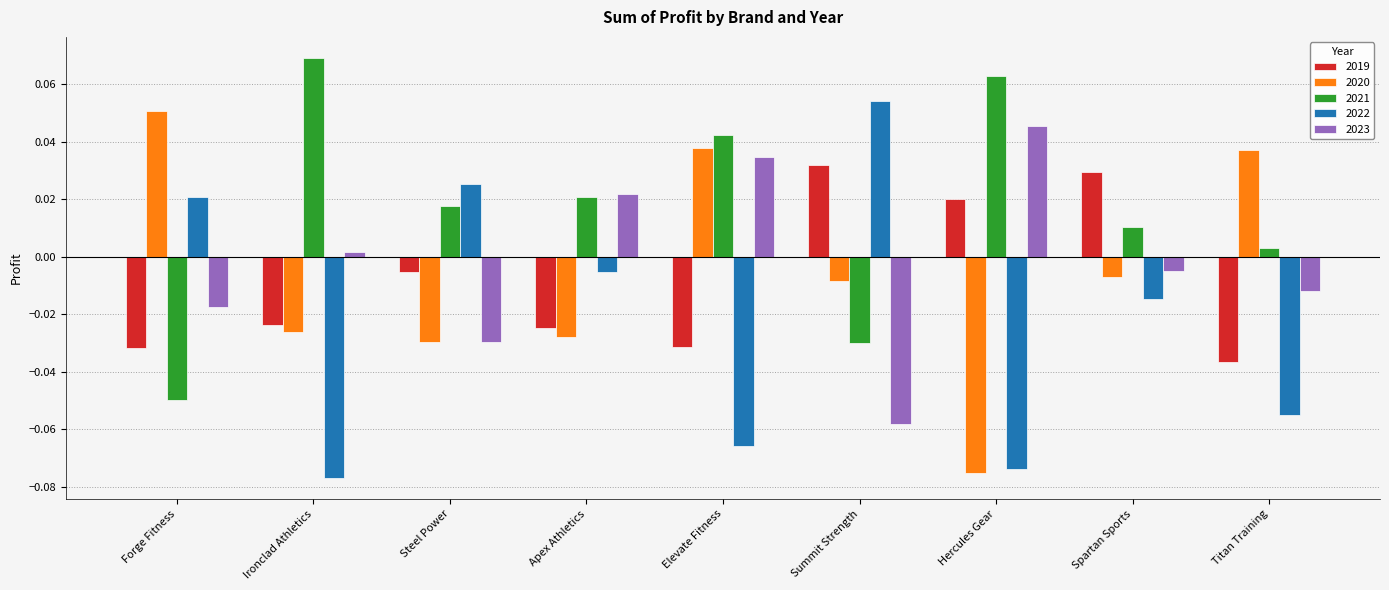

What are all the series names shown in the legend?

2019, 2020, 2021, 2022, 2023